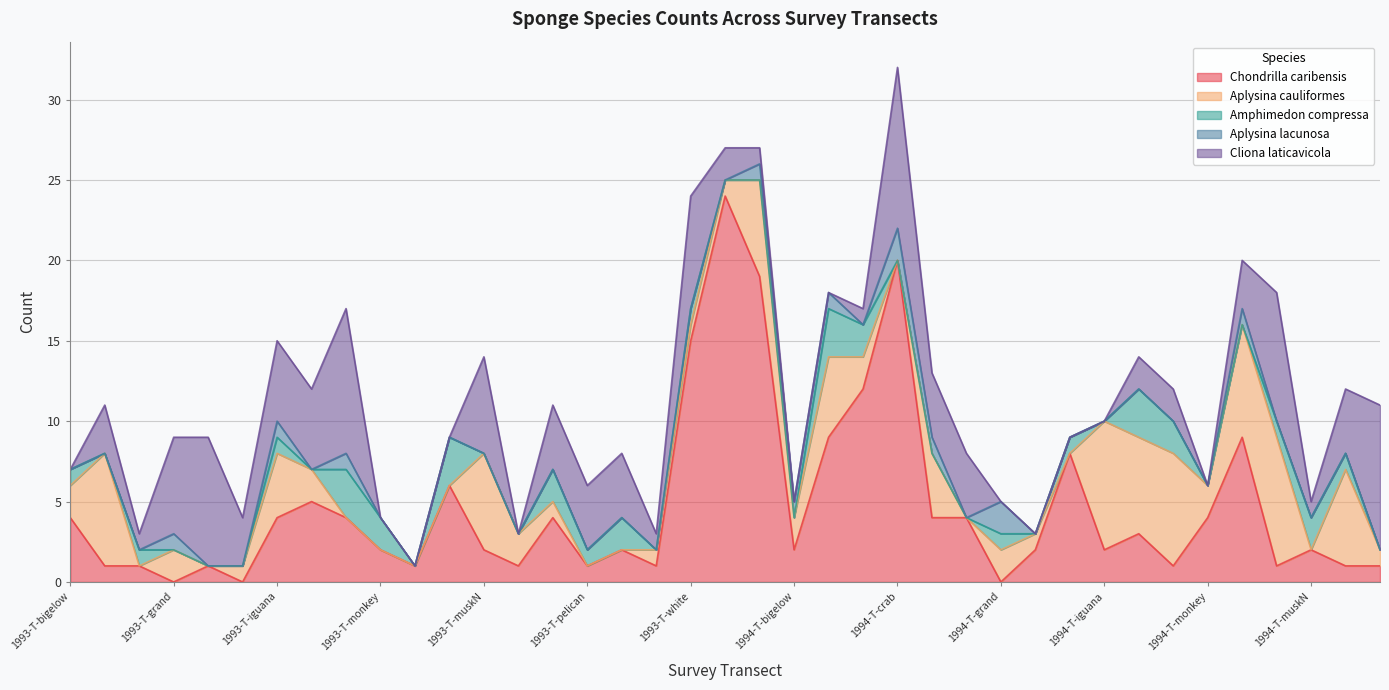

Which series has the widest spread of values?

Chondrilla caribensis